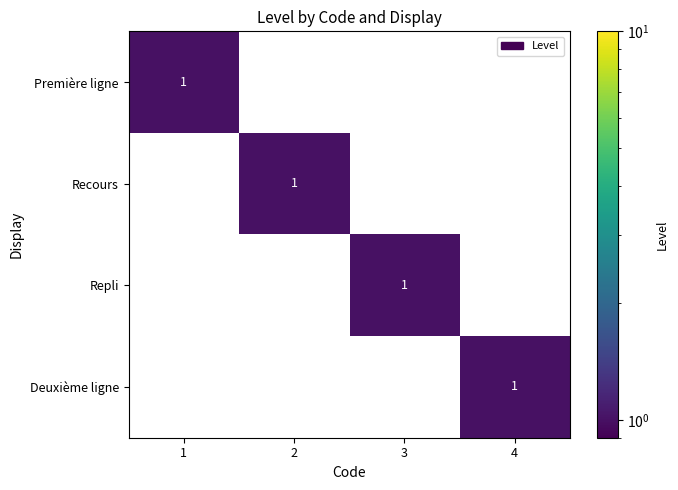

True or false: Deuxième ligne has a value of 2 at 4.

False